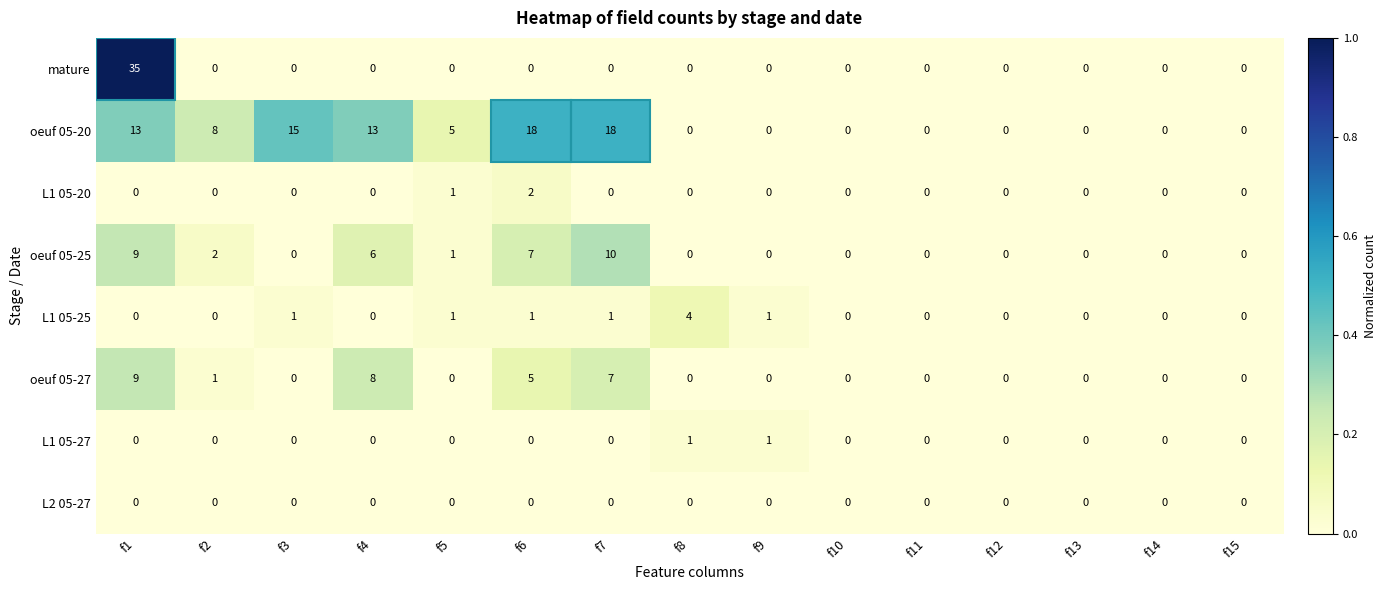

Count the oeuf 05-25 values in the range 0 to 6.

12